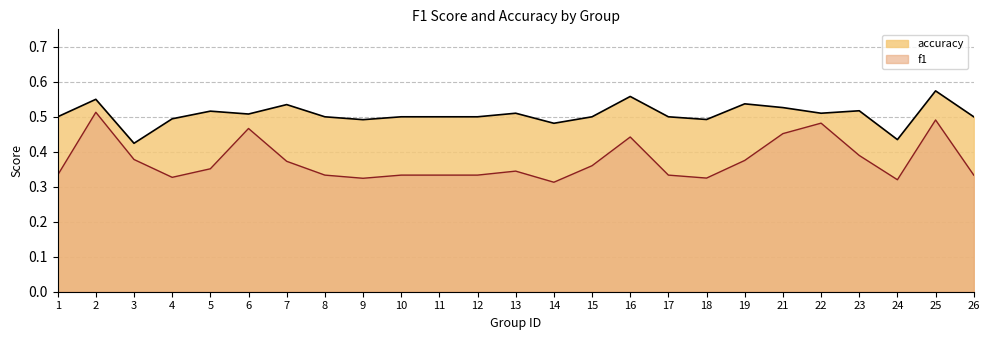

What are all the series names shown in the legend?

accuracy, f1